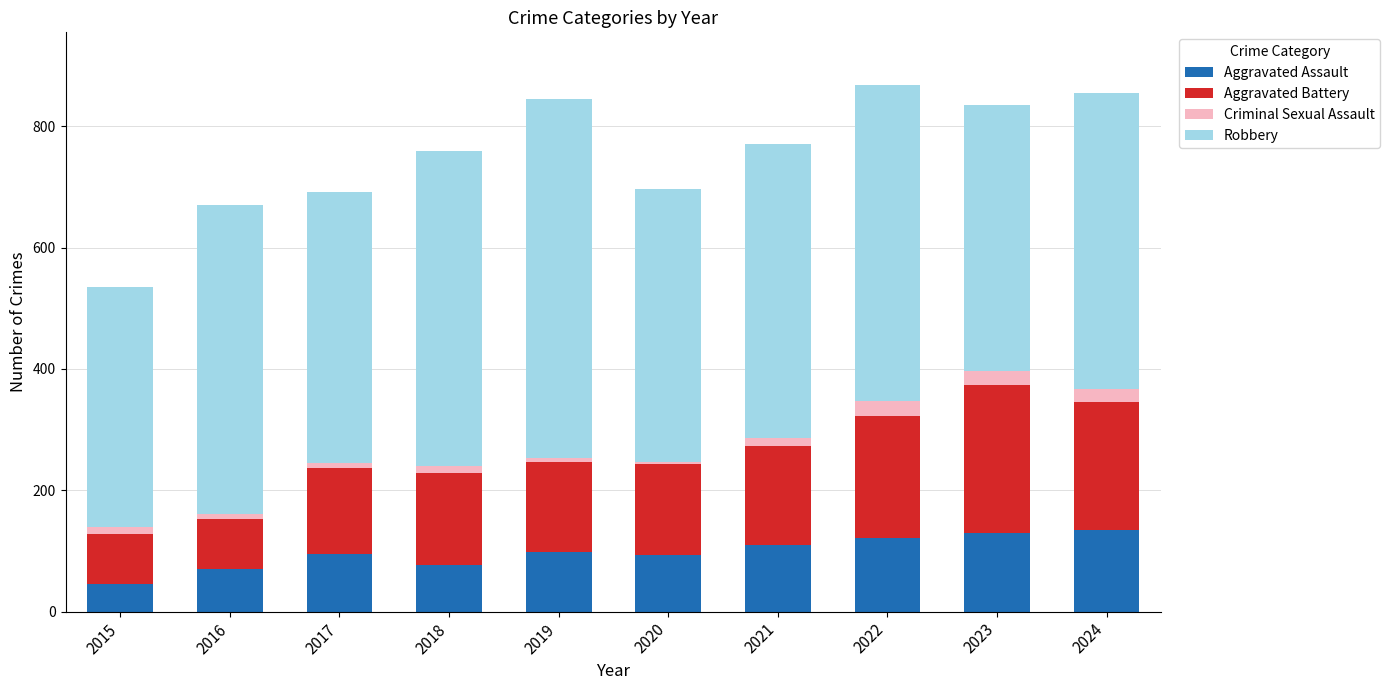

Is it true that Aggravated Assault equals 35 at 2017?

False